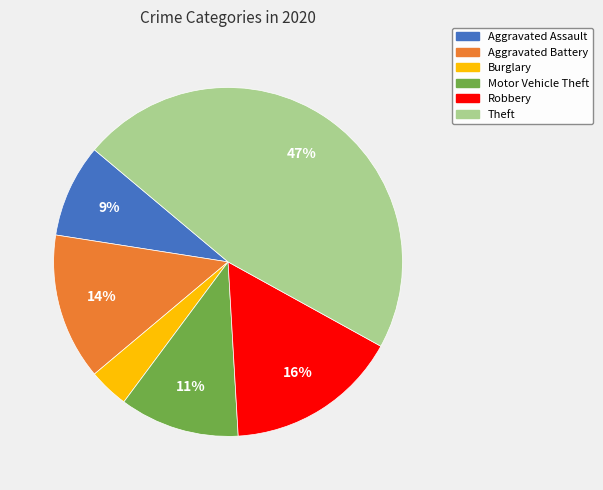

To the nearest percent, what is the average slice percentage?

17%